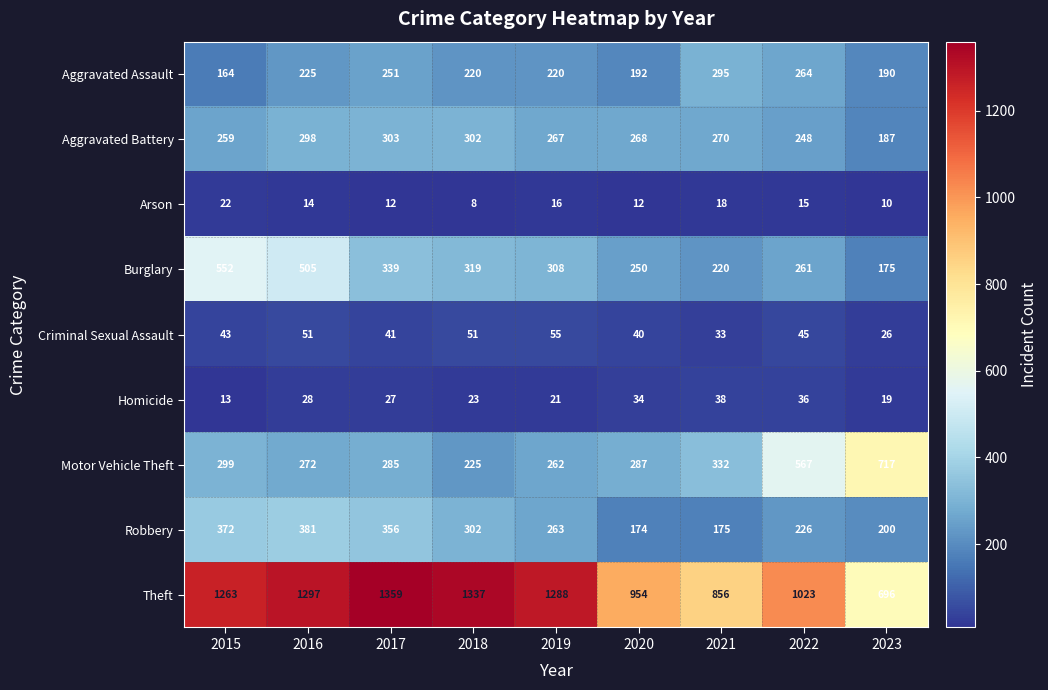

Rank the series by their maximum value, from highest to lowest.

Theft, Motor Vehicle Theft, Burglary, Robbery, Aggravated Battery, Aggravated Assault, Criminal Sexual Assault, Homicide, Arson